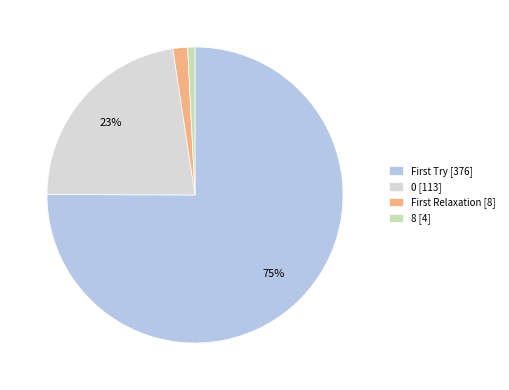

Is there a majority slice in this chart?

Yes